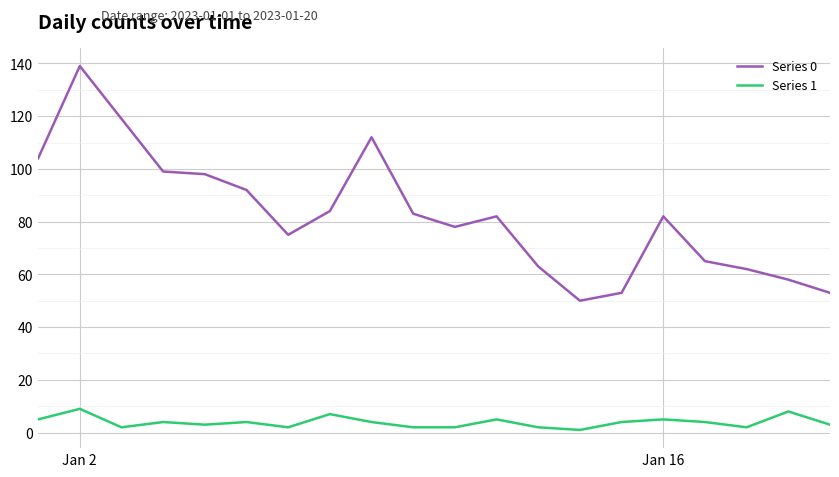

True or false: Series 1 has more than 1 interior local peaks.

True